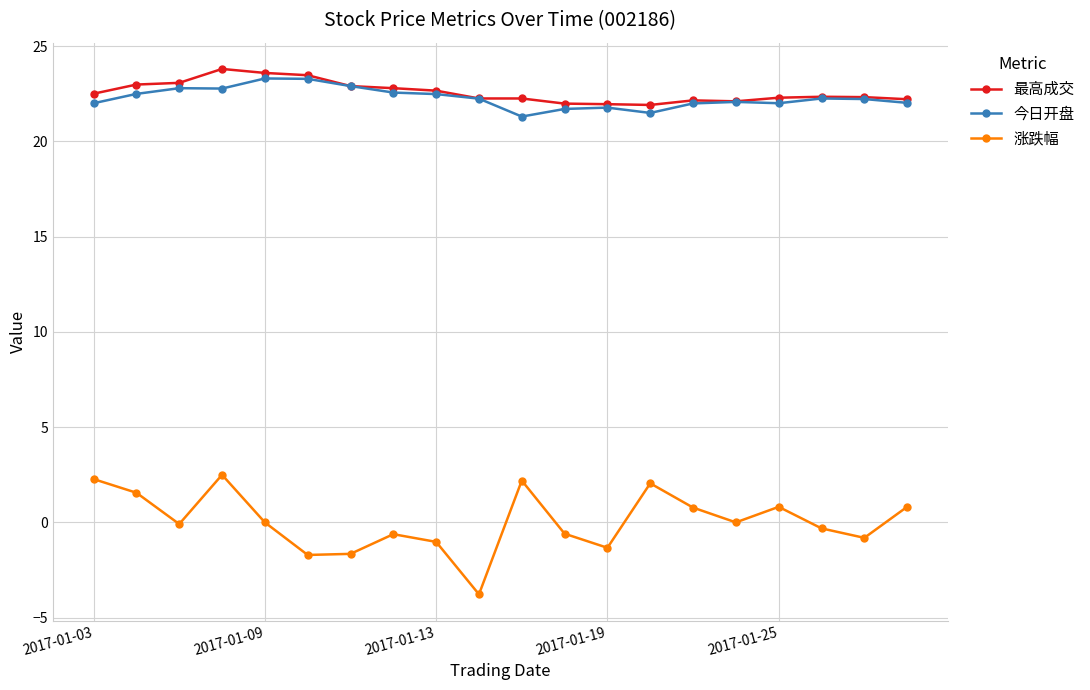

Which series has the widest spread of values?

涨跌幅